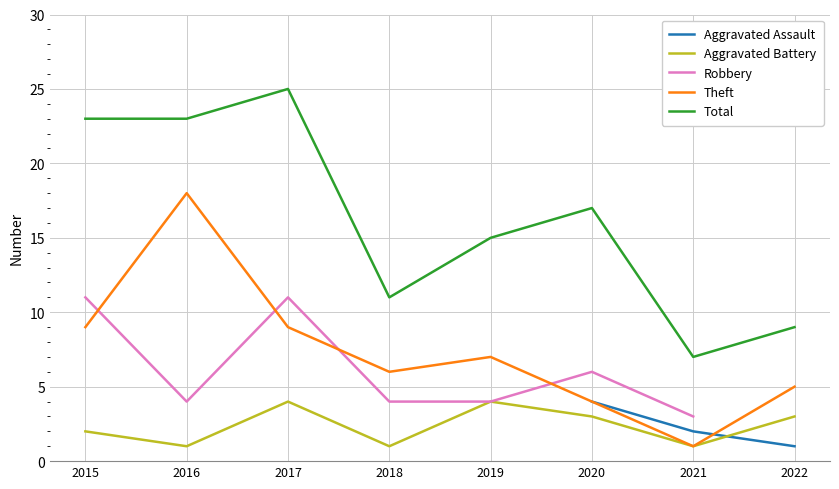

Read the Theft value at 2019.

7